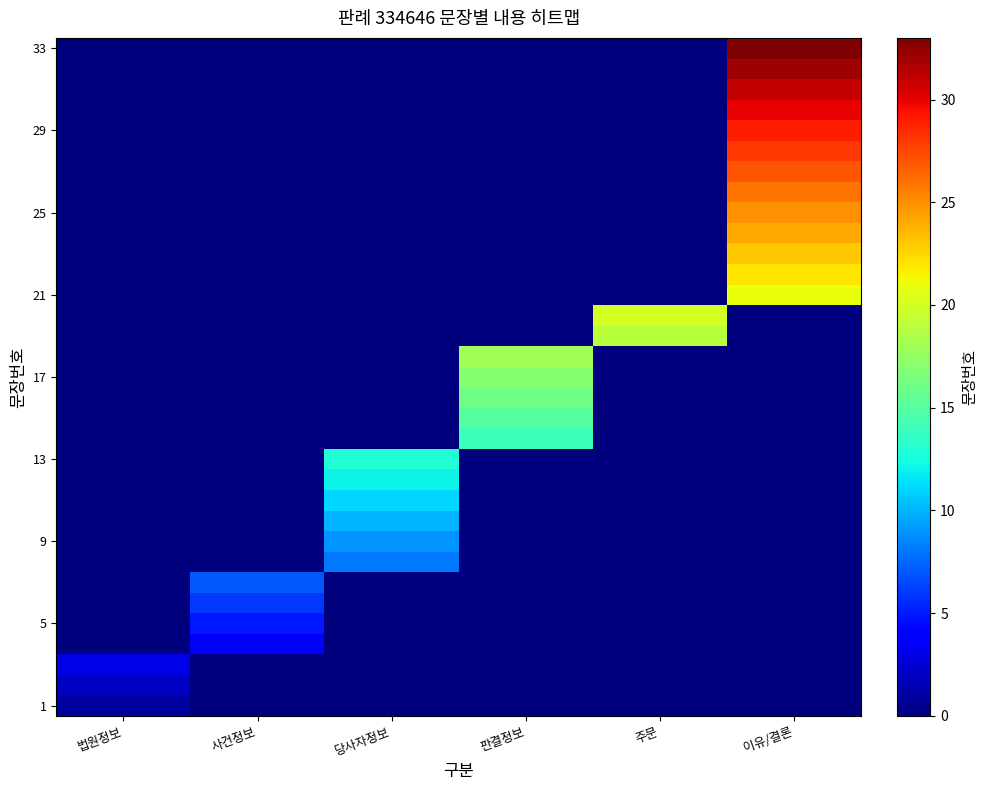

At which category does the chart reach its peak across all series?

이유/결론